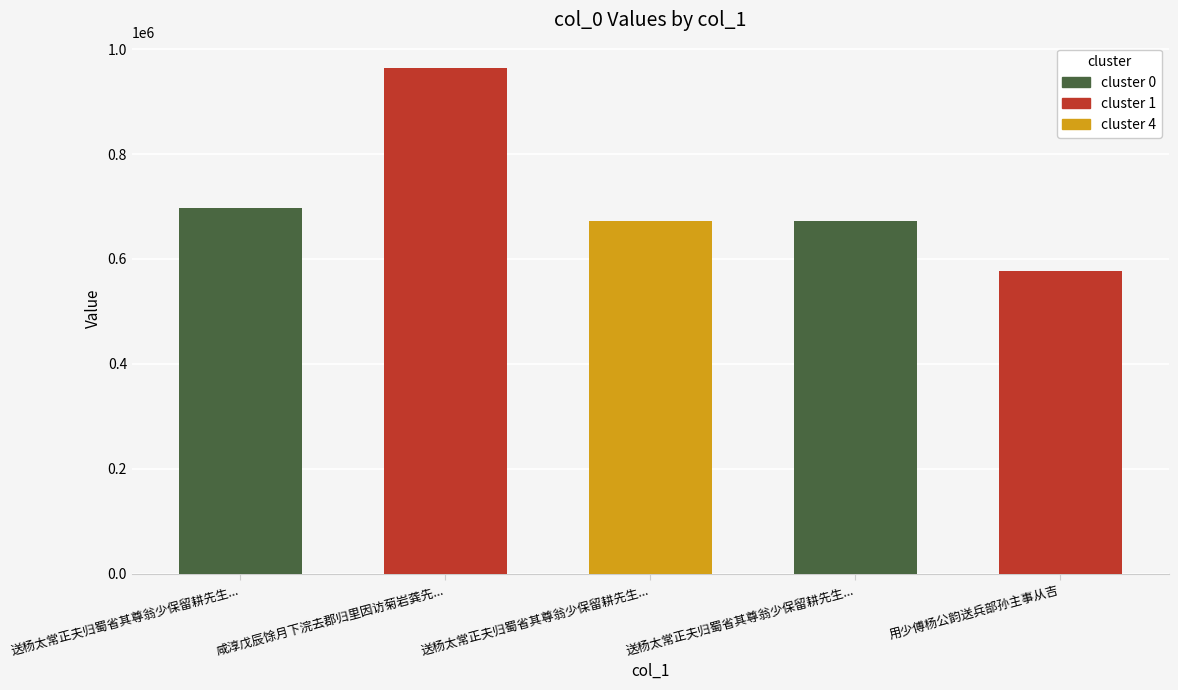

What is the label of the 2nd bar from the right?

送杨太常正夫归蜀省其尊翁少保留耕先生...